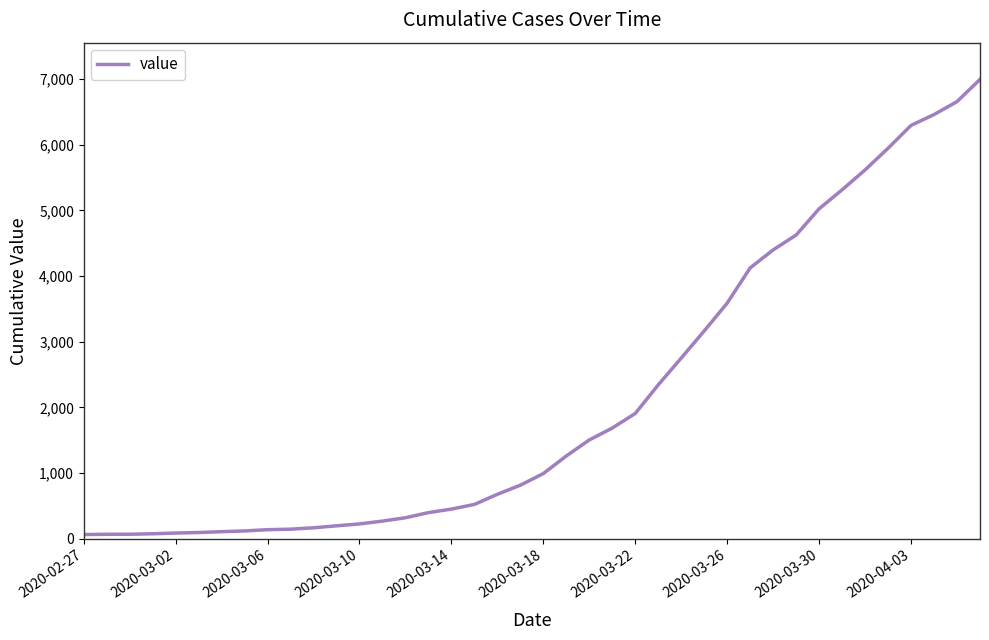

What is the difference between the maximum and minimum values?

6931